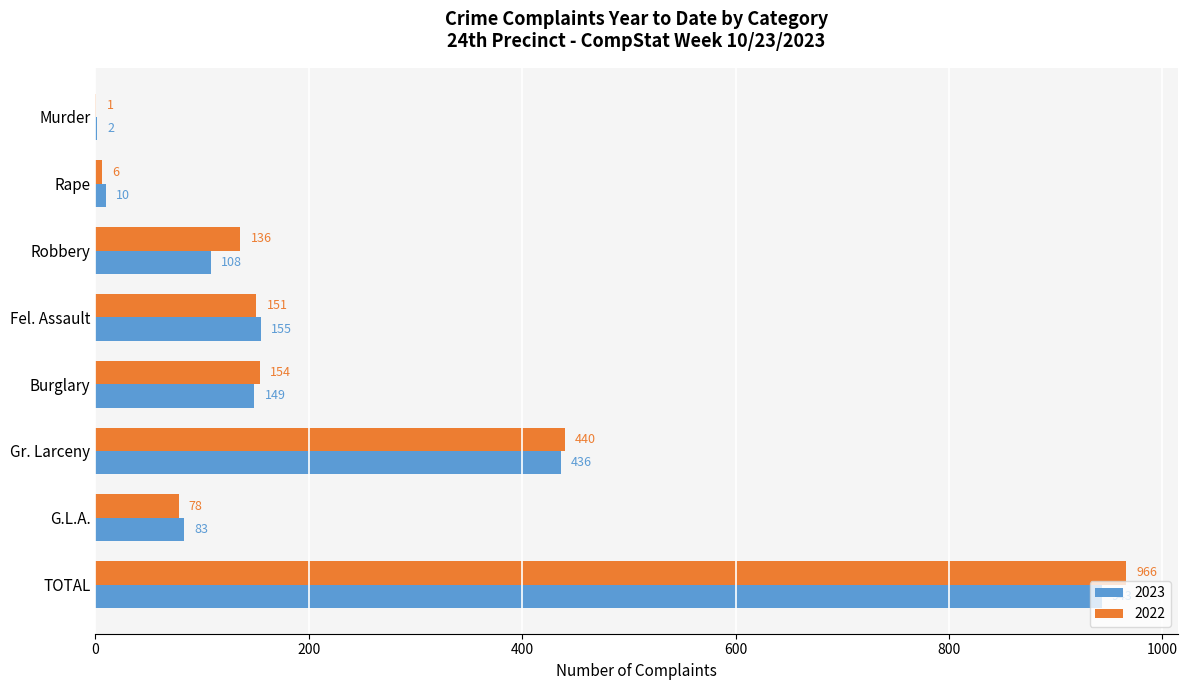

Which series has the largest total across all categories?

2022